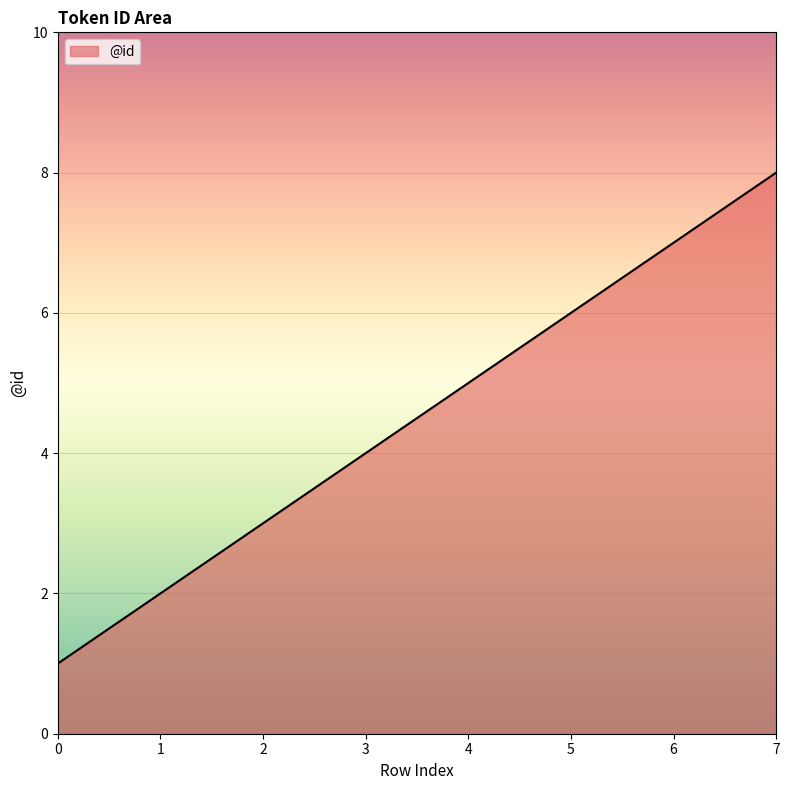

Does the chart display data point markers on the line(s)?

No